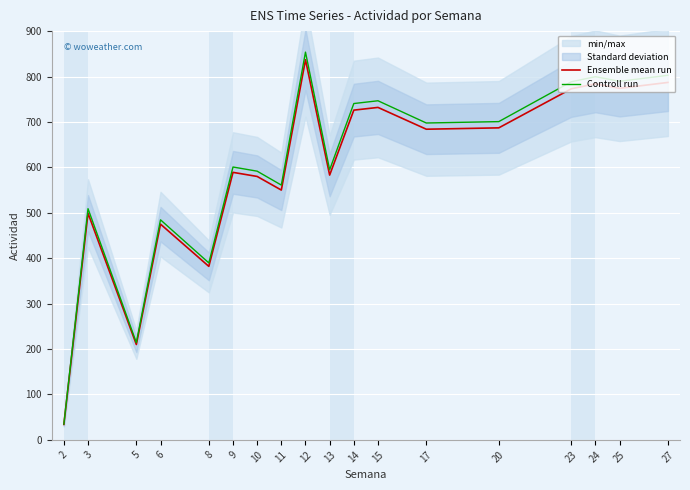

List the labels in order of Controll run value, largest first.

12, 27, 24, 25, 23, 15, 14, 20, 17, 9, 13, 10, 11, 3, 6, 8, 5, 2